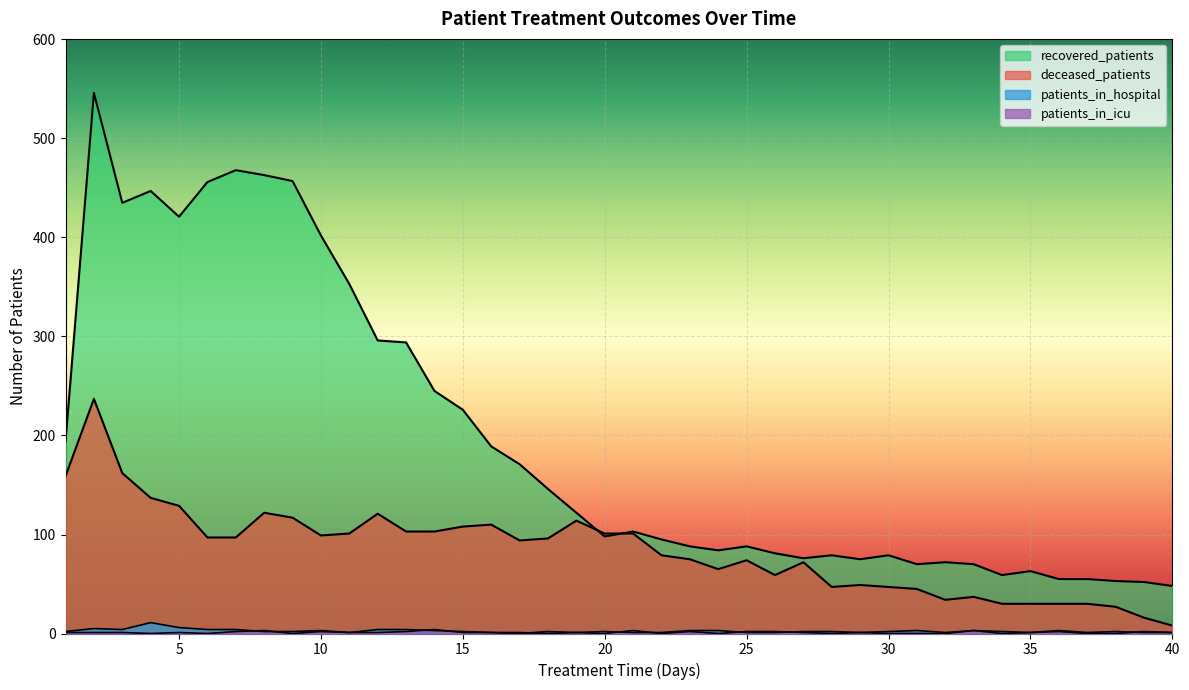

Count the number of data series in this chart.

4